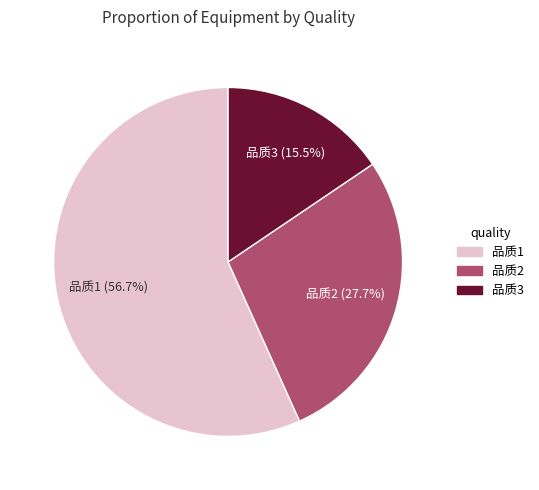

Does any single category account for the majority?

Yes